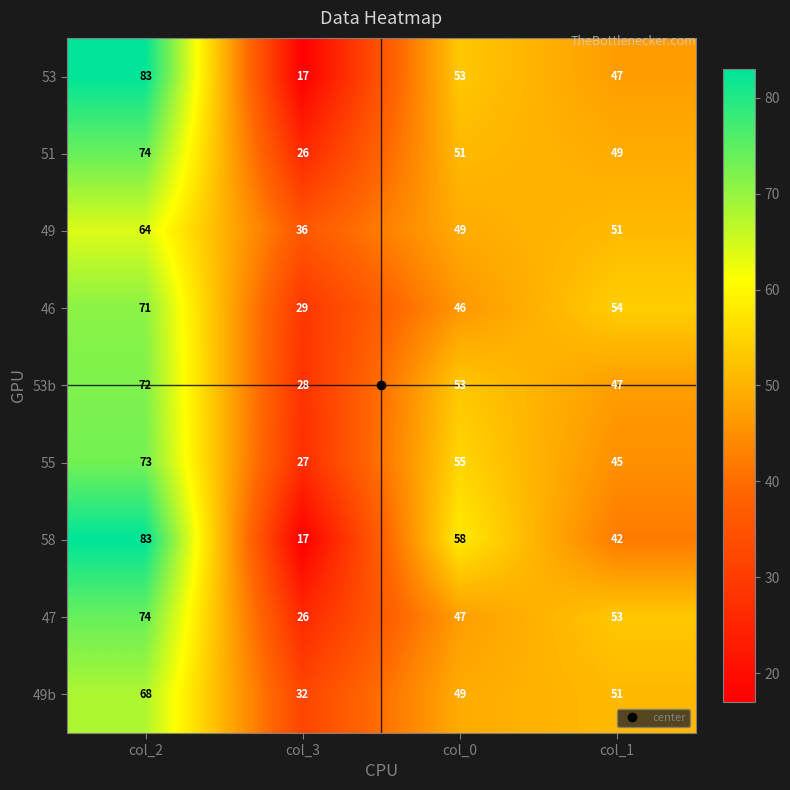

Is the value of 49b at col_0 greater than the value of 58 at col_2?

No